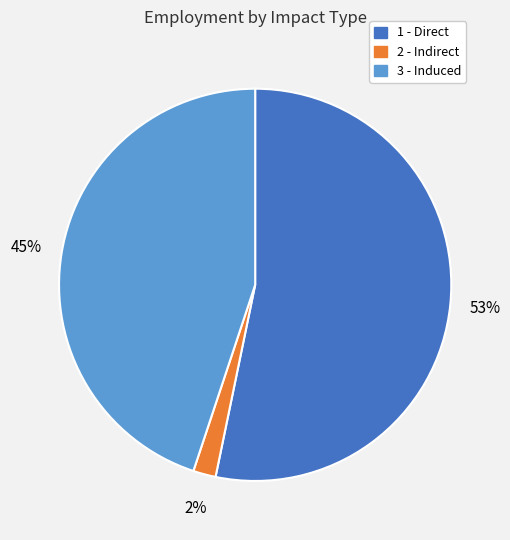

What is the smallest slice in the pie chart?

2 - Indirect